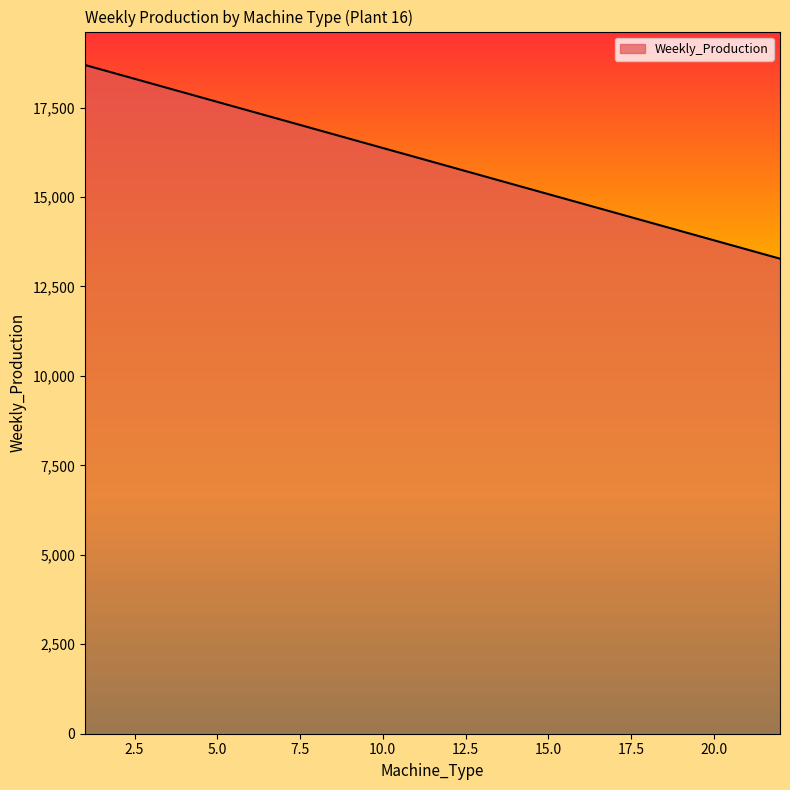

Where is the data nearest to the value 15981?

12